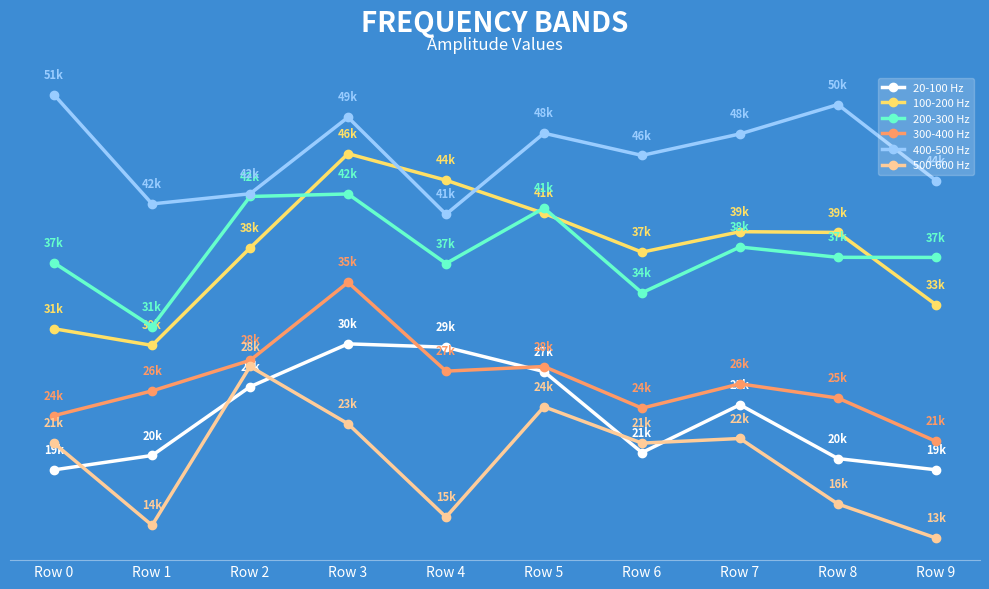

Does the chart have visible grid lines?

No